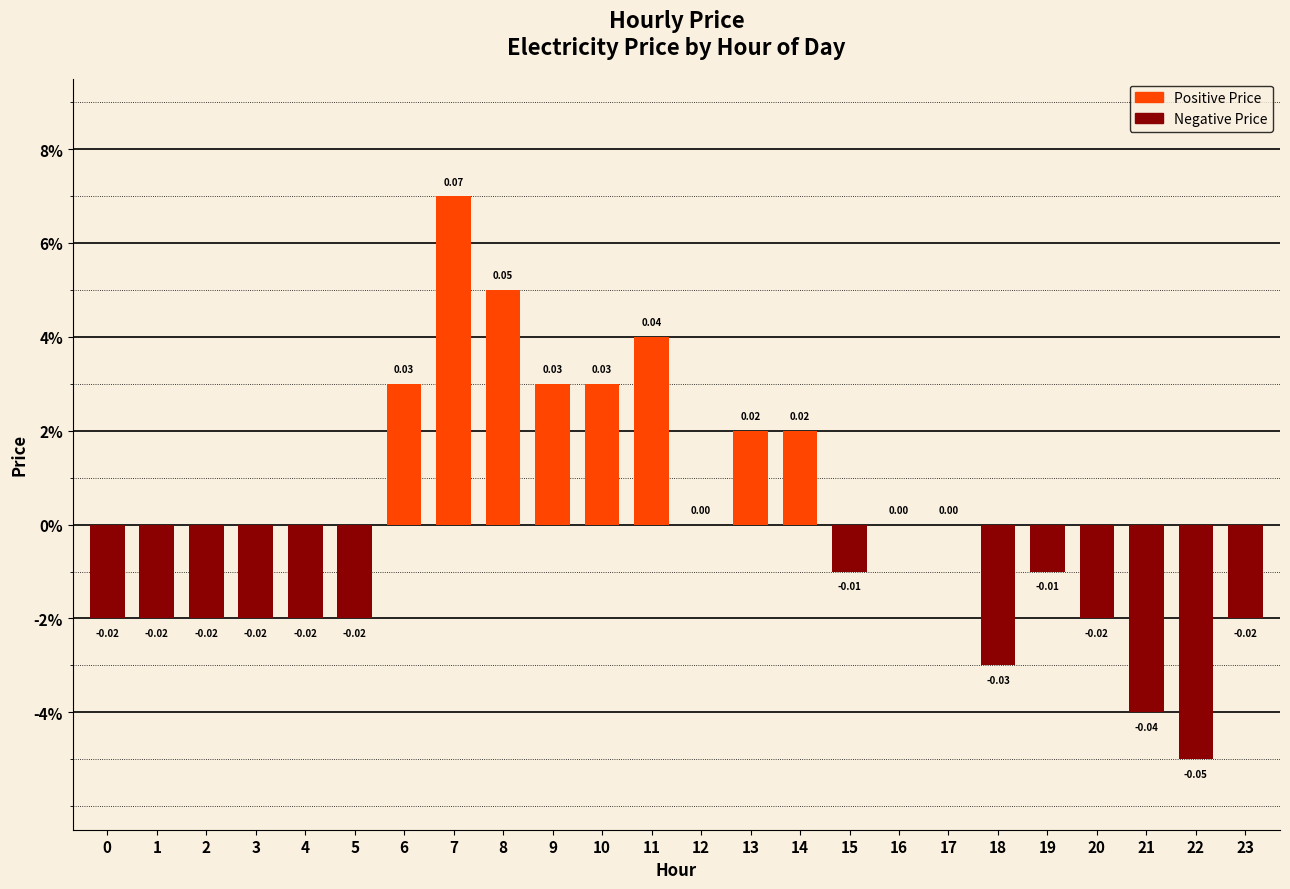

How many bars are there in total?

24